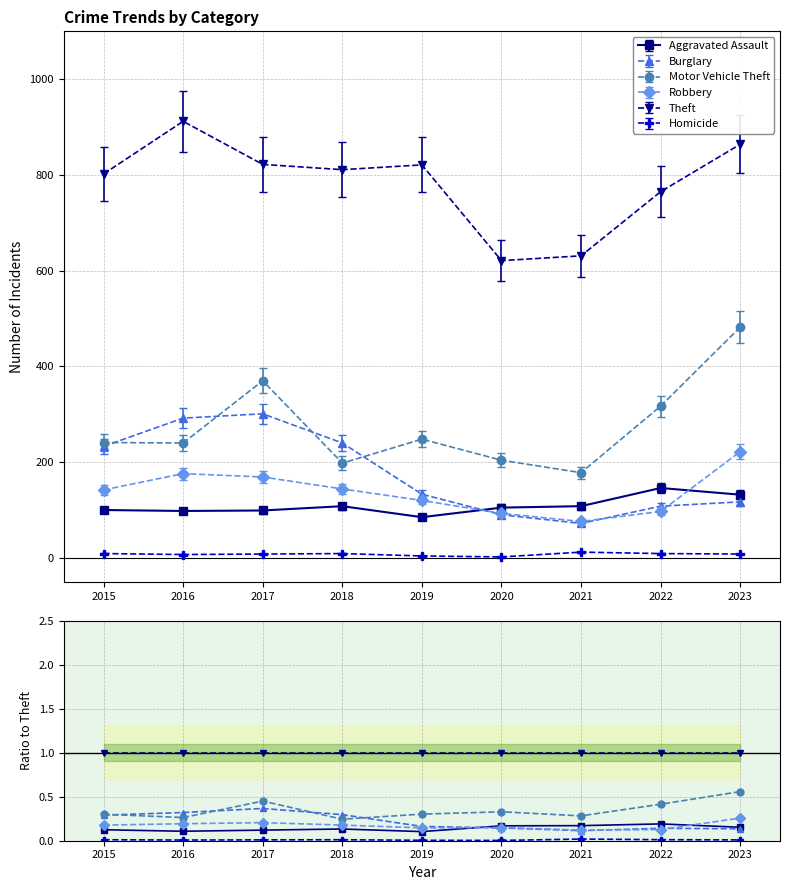

True or false: Theft and Aggravated Assault intersect in this chart.

False